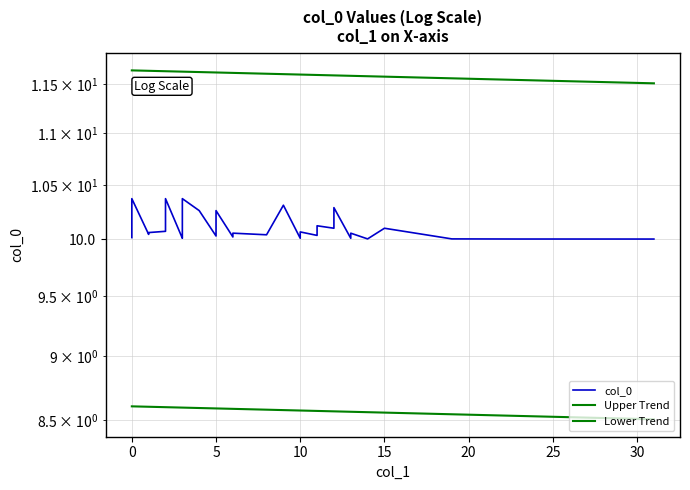

Does the chart have visible grid lines?

Yes